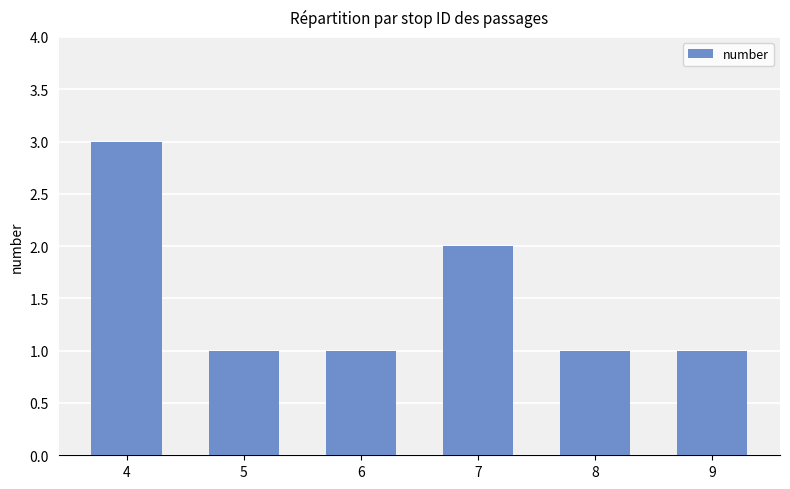

What is the greatest value displayed?

3